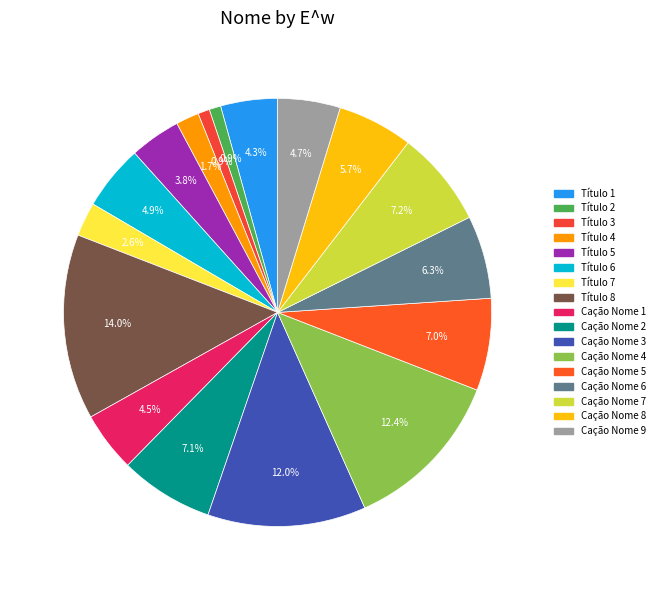

To the nearest percent, what is the difference between the largest and smallest slice percentages?

13%